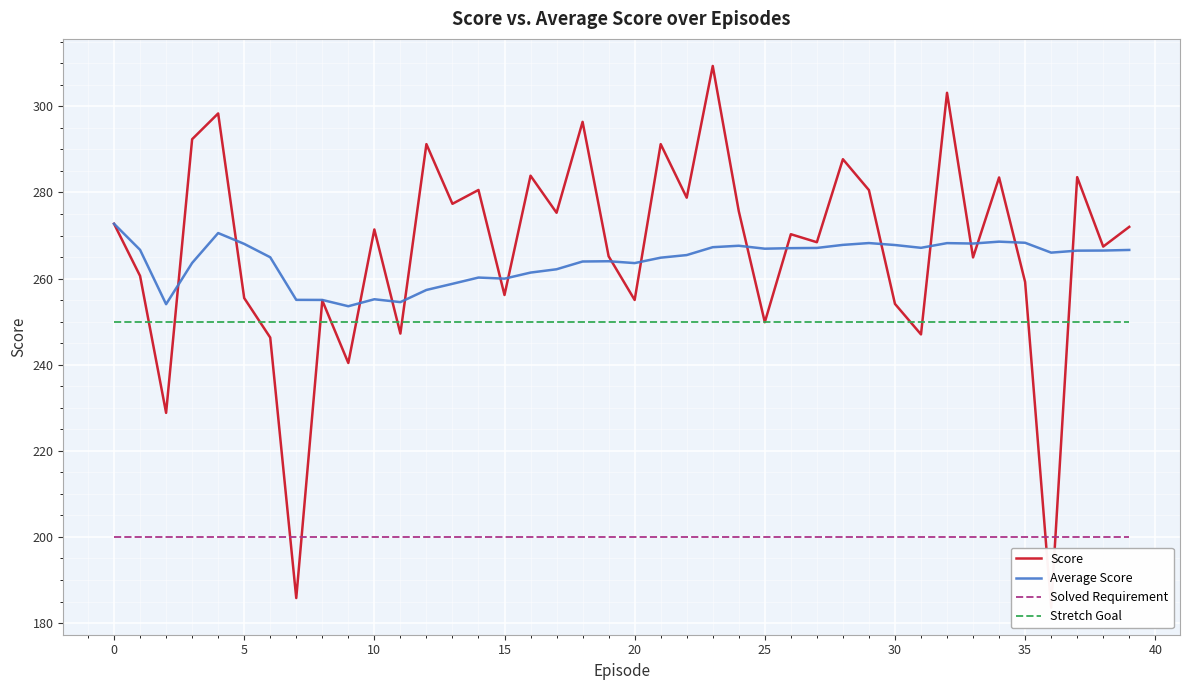

Is it true that Stretch Goal equals 150.5 at 27?

False